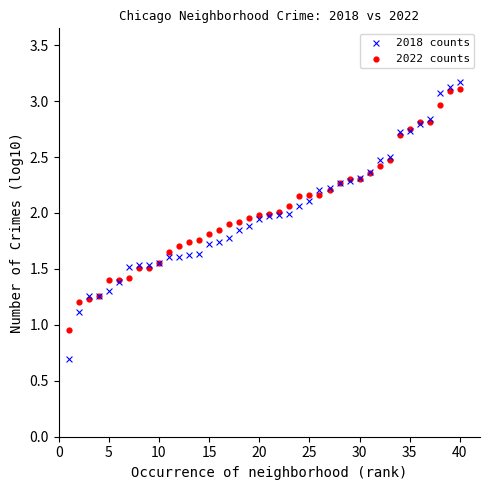

What are all the series names shown in the legend?

2018 counts, 2022 counts